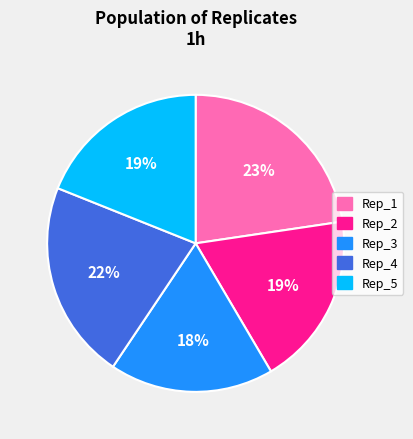

Is there a majority slice in this chart?

No